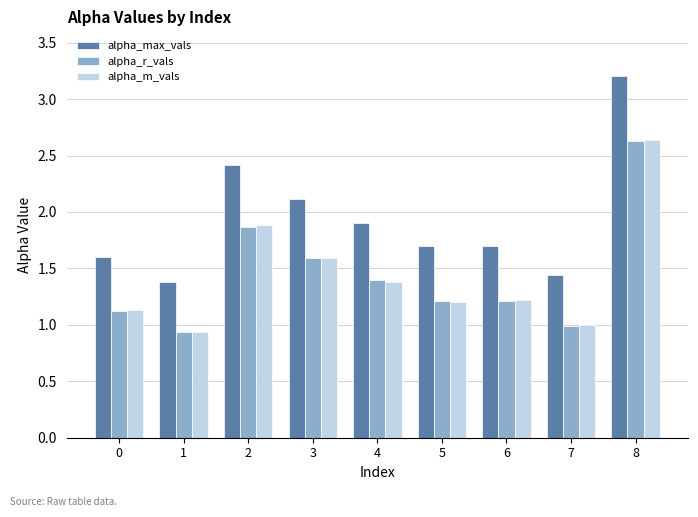

What is the highest value of the alpha_max_vals series?

3.2